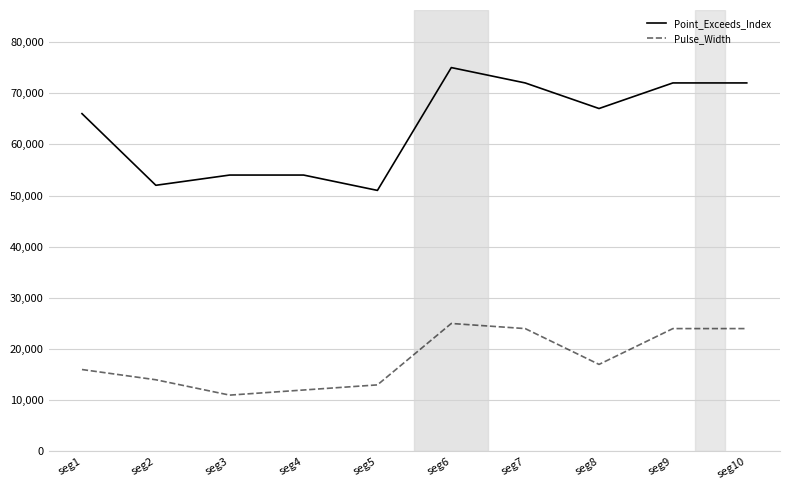

Is it true that Pulse_Width equals 36657 at seg9?

False